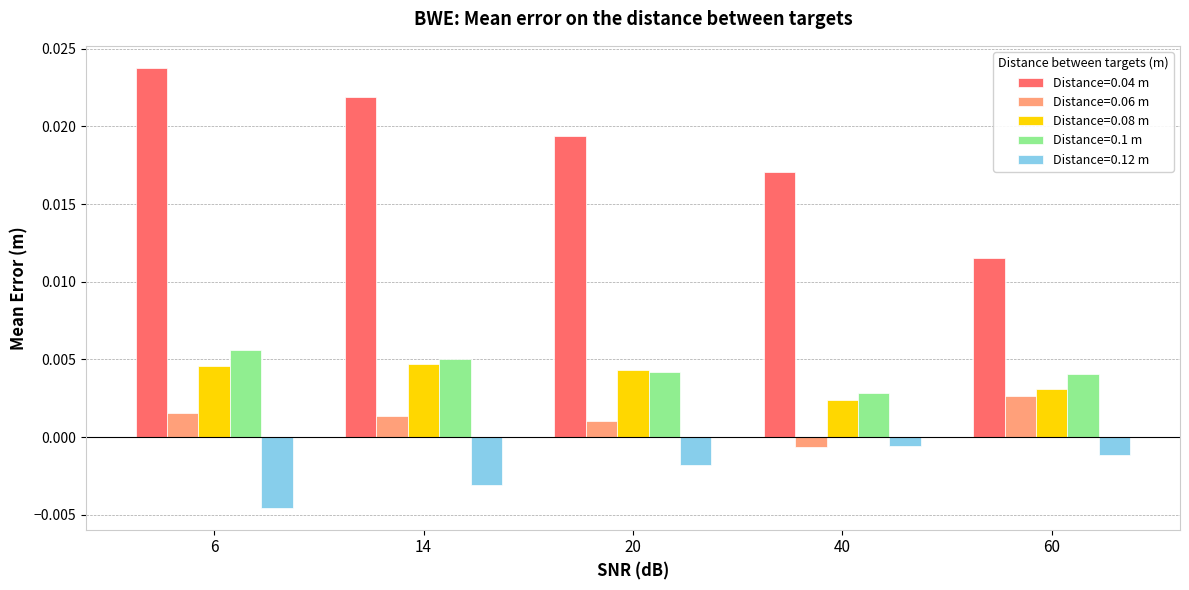

Count the Distance=0.08 m values in the range 0 to 1.

5